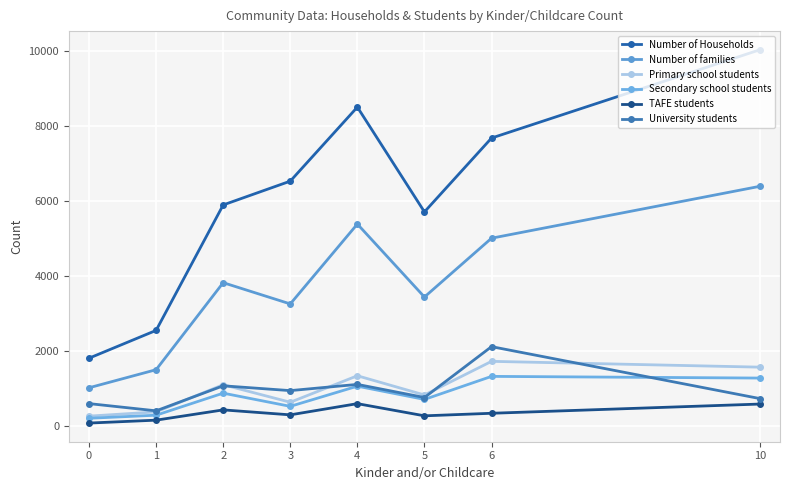

What is the difference between the highest and lowest values at 0?

1729.8